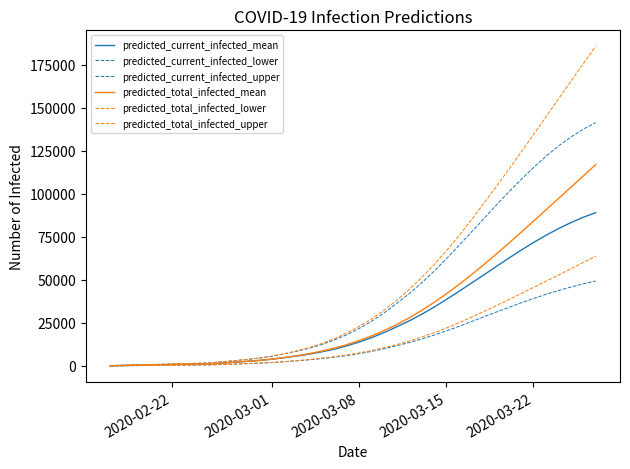

Is this an area chart (filled region under the line)?

No